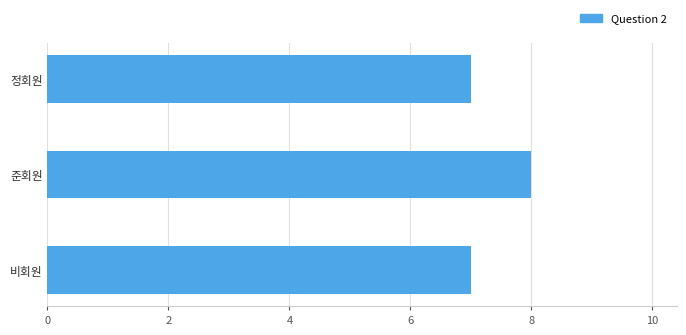

Reading top to bottom, extract all data points from this chart.

7	8	7